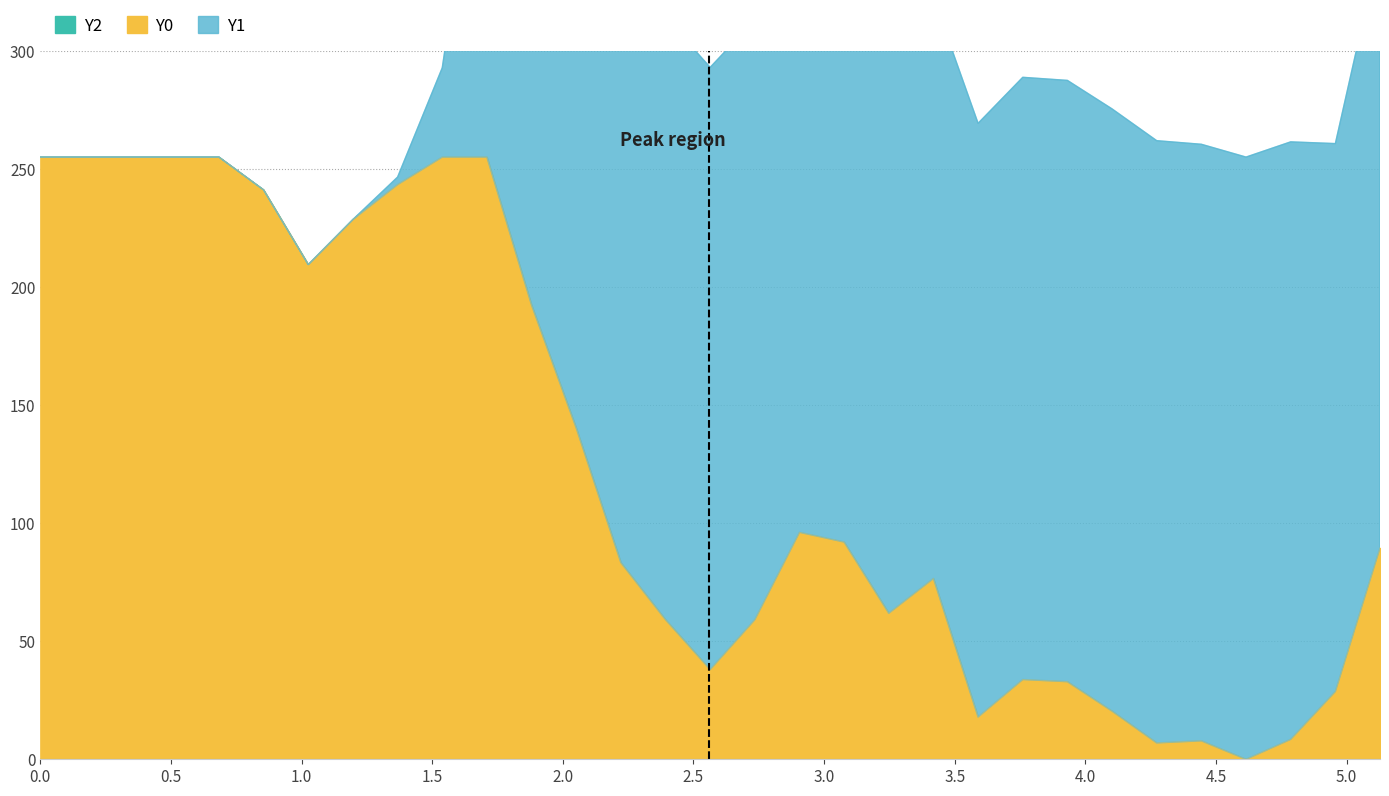

Which series has the largest total across all categories?

Y1